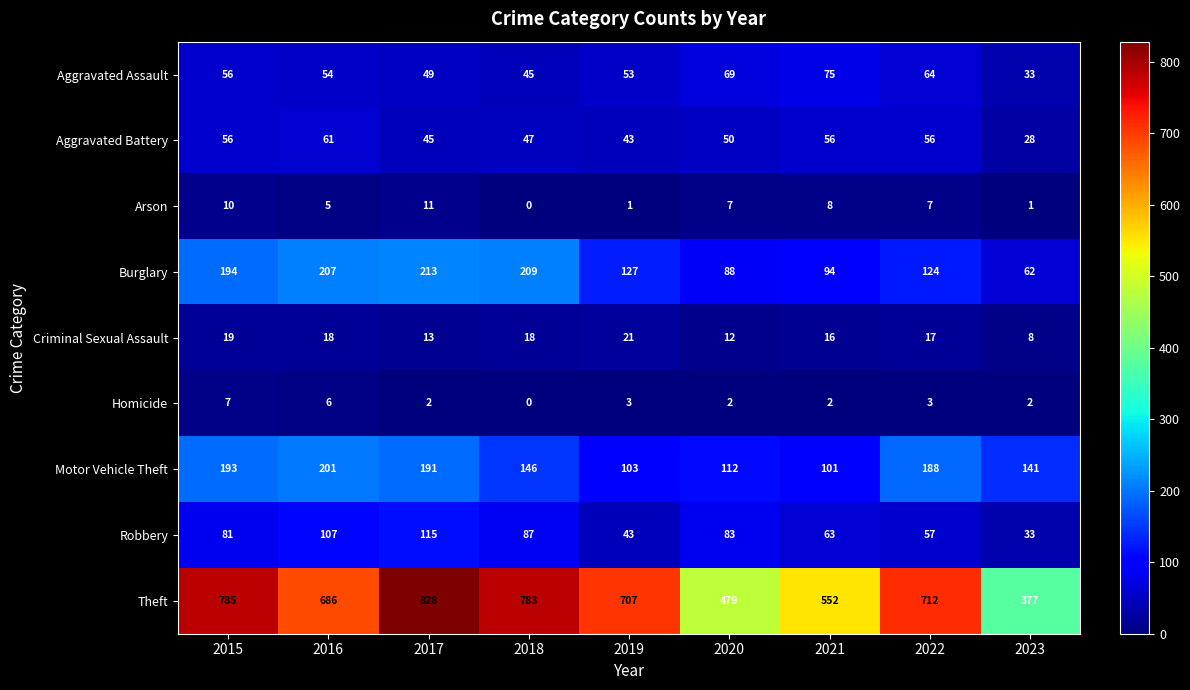

At which label is Arson closest to 5?

2016